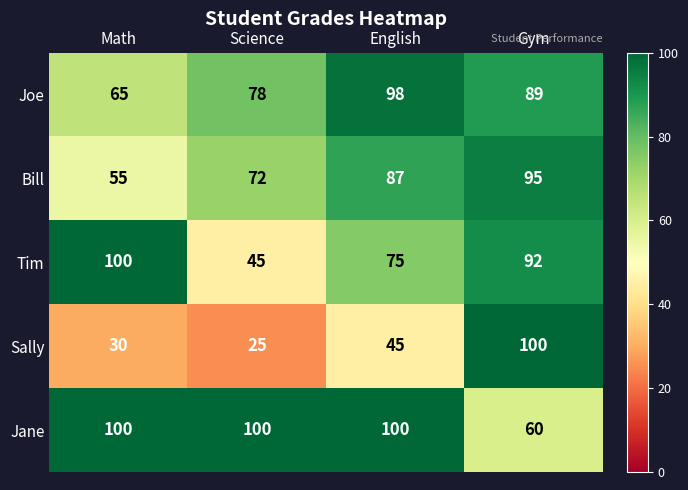

Reading left to right, extract all data points from this chart.

Joe: Math=65	Science=78	English=98	Gym=89
Bill: Math=55	Science=72	English=87	Gym=95
Tim: Math=100	Science=45	English=75	Gym=92
Sally: Math=30	Science=25	English=45	Gym=100
Jane: Math=100	Science=100	English=100	Gym=60